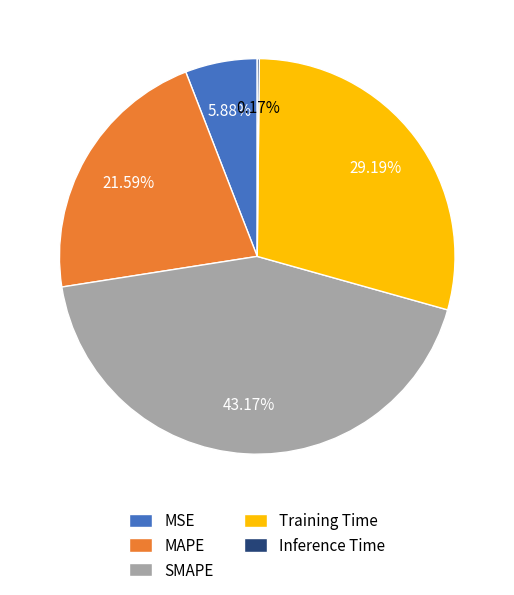

Is there a majority slice in this chart?

No